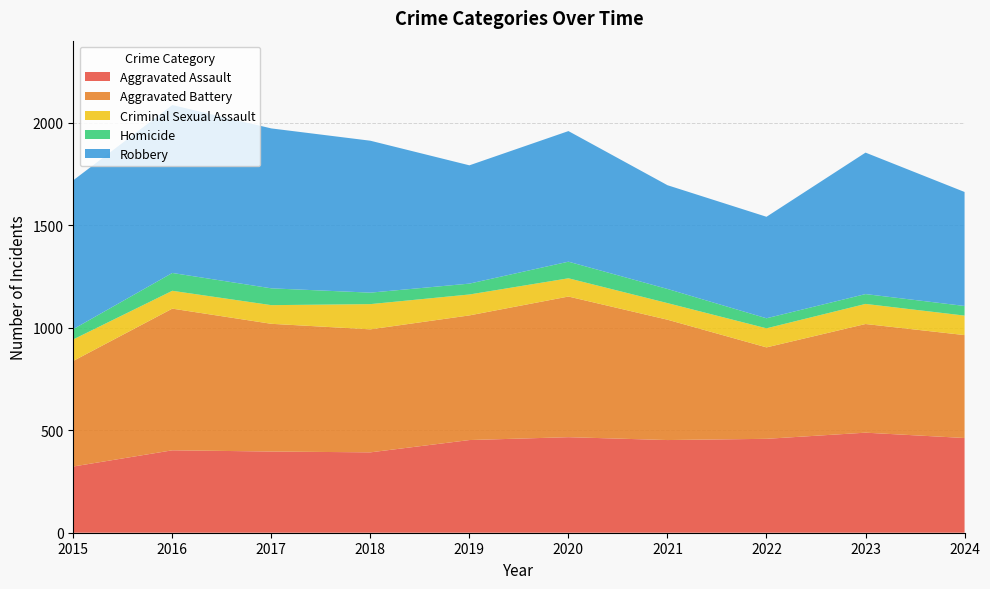

Reading left to right, extract all data points from this chart.

Aggravated Assault: 2015=323	2016=402	2017=396	2018=392	2019=452	2020=466	2021=452	2022=458	2023=488	2024=462
Aggravated Battery: 2015=515	2016=691	2017=623	2018=600	2019=608	2020=686	2021=587	2022=446	2023=530	2024=502
Criminal Sexual Assault: 2015=105	2016=87	2017=91	2018=123	2019=102	2020=89	2021=81	2022=93	2023=98	2024=95
Homicide: 2015=50	2016=87	2017=82	2018=56	2019=53	2020=81	2021=69	2022=49	2023=48	2024=47
Robbery: 2015=726	2016=819	2017=780	2018=741	2019=577	2020=637	2021=506	2022=495	2023=690	2024=556